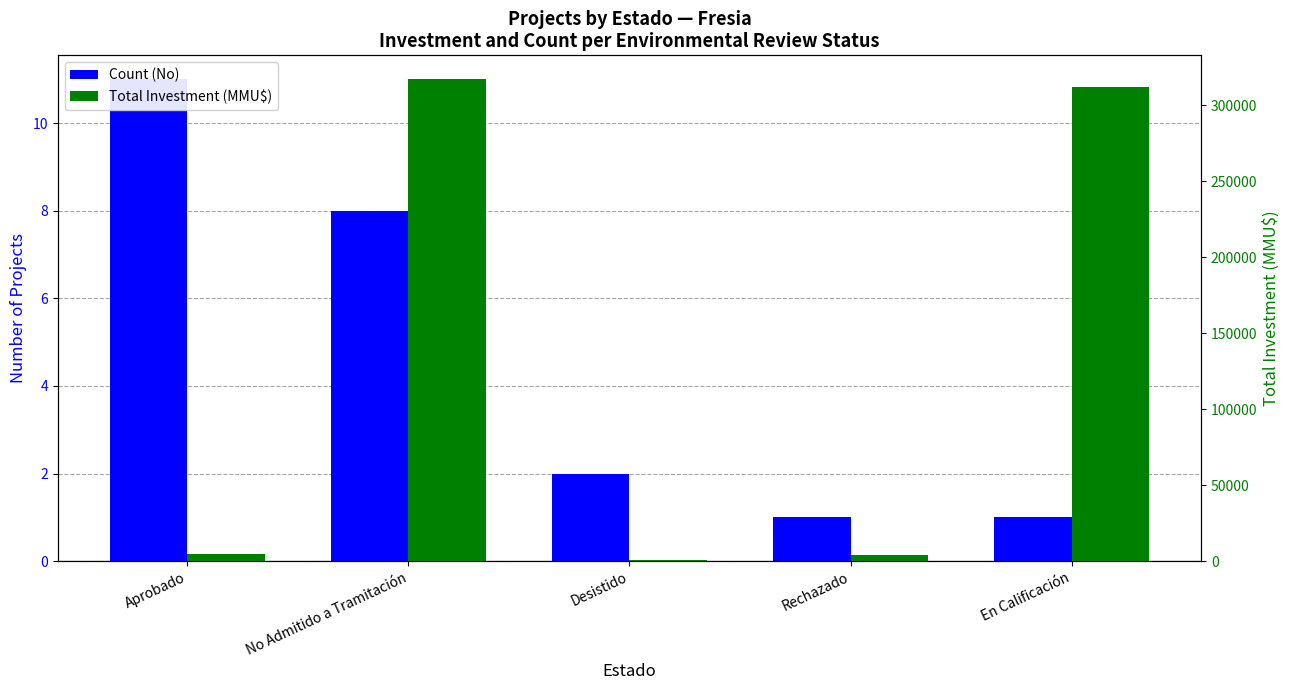

What are all the series names shown in the legend?

Count (No), Total Investment (MMU$)